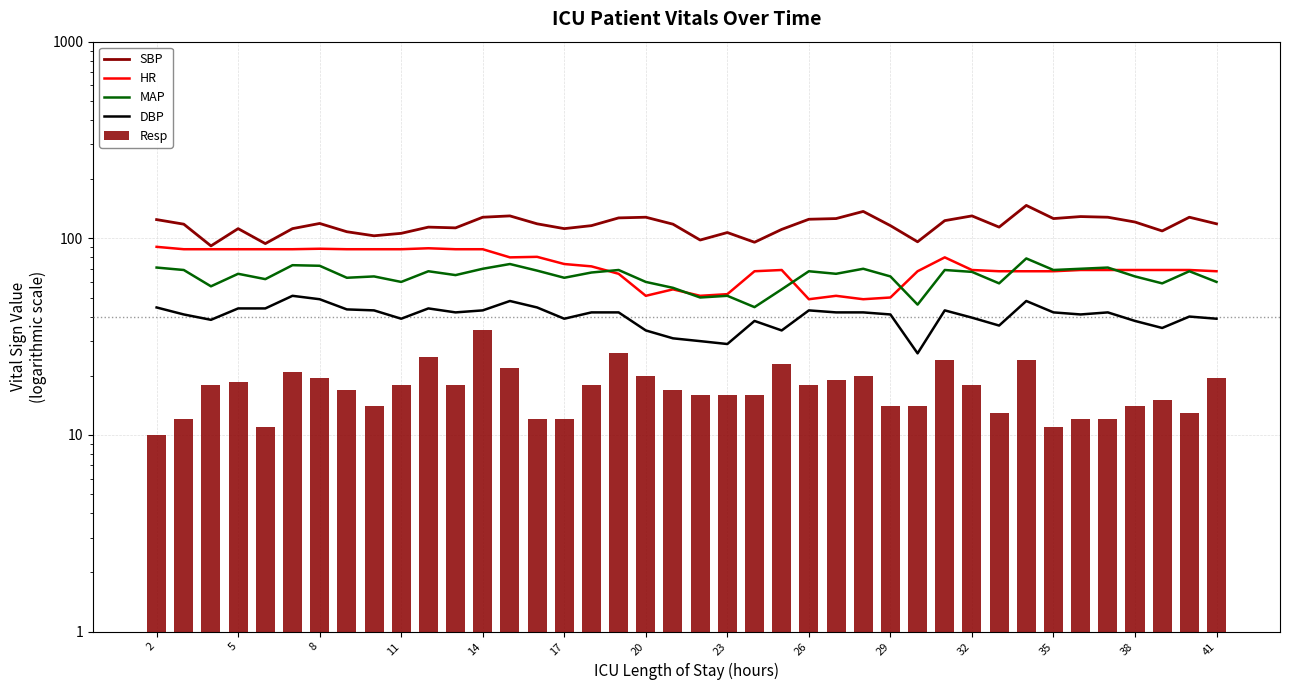

At 14, list the series in order from largest to smallest.

SBP, HR, MAP, DBP, Resp